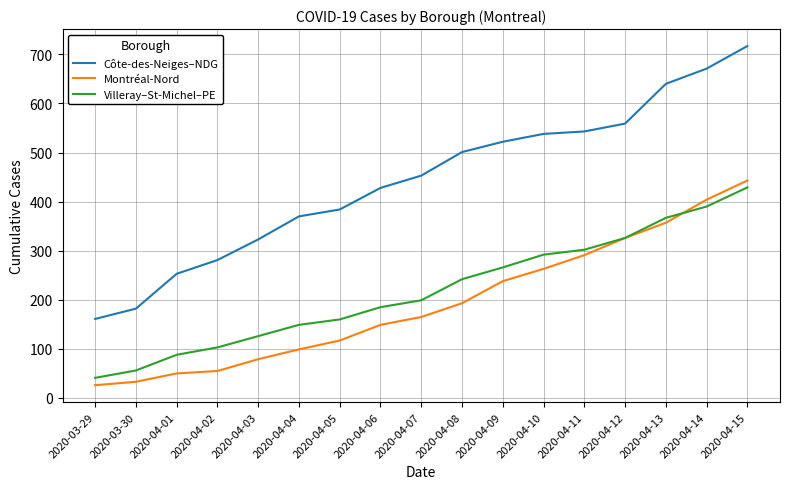

True or false: Montréal-Nord and Villeray–St-Michel–PE intersect in this chart.

True